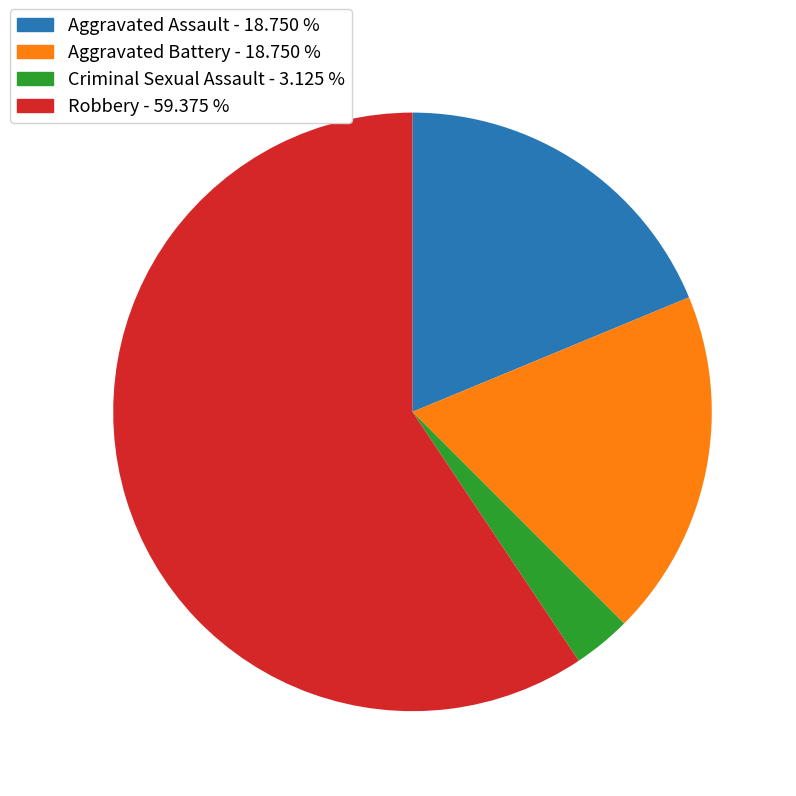

Which slice is the smallest?

Criminal Sexual Assault